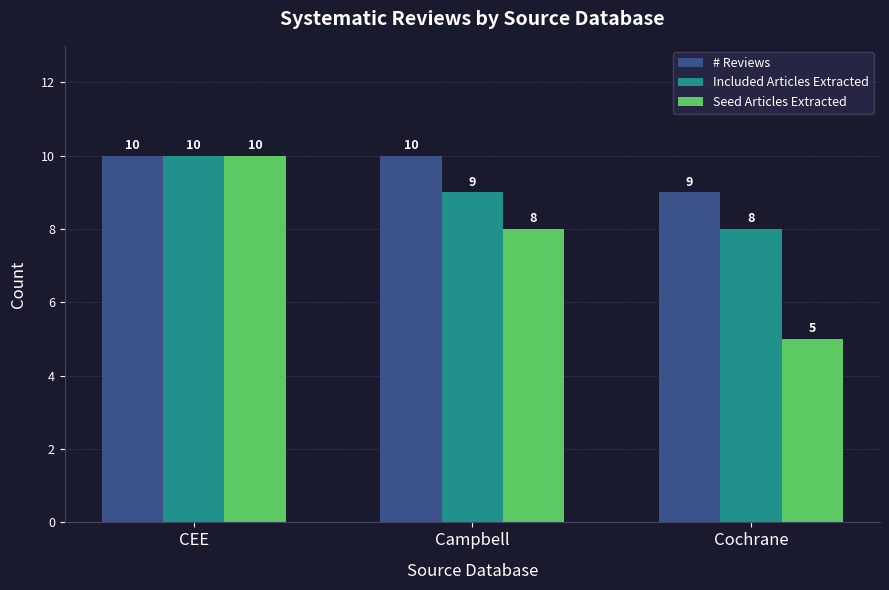

What are all the series names shown in the legend?

# Reviews, Included Articles Extracted, Seed Articles Extracted